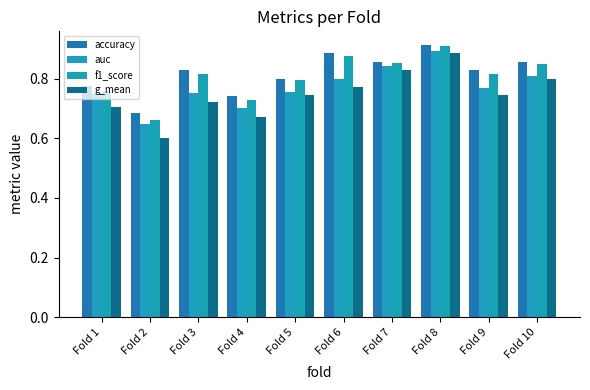

Rank the series by their average value, from lowest to highest.

g_mean, auc, f1_score, accuracy